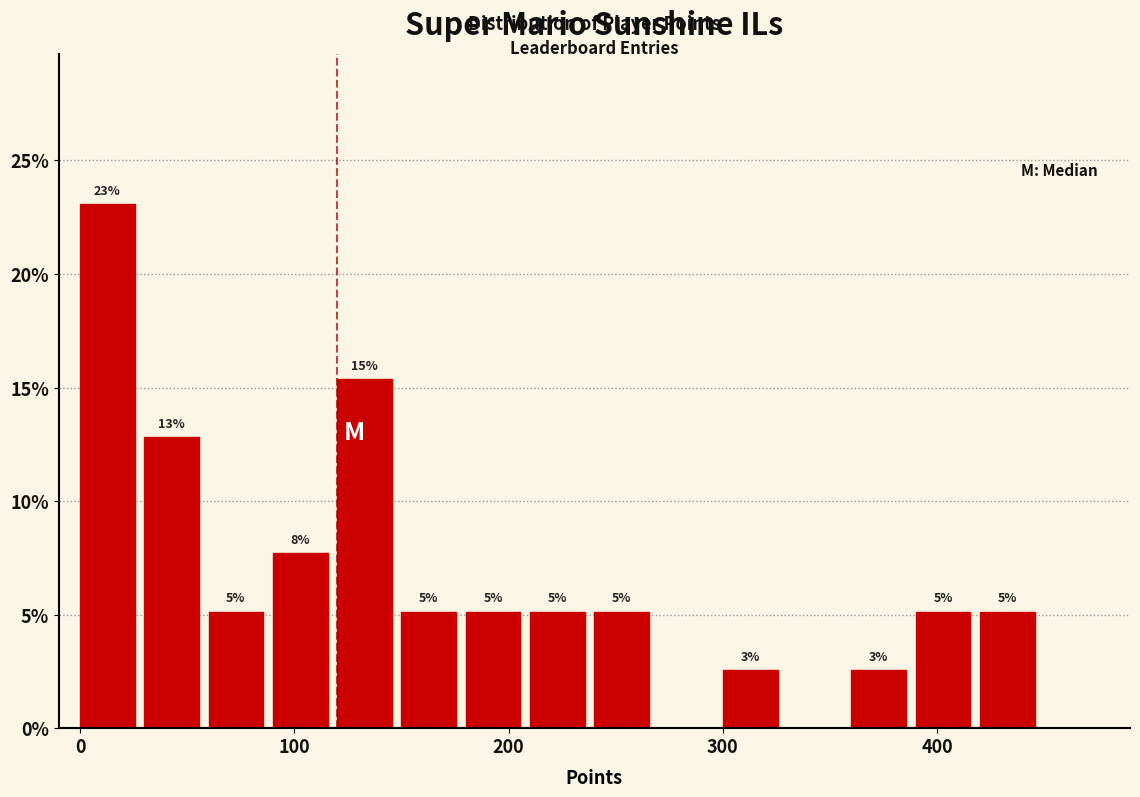

Read against the x-axis, roughly where is the centre of the tallest bar?

10